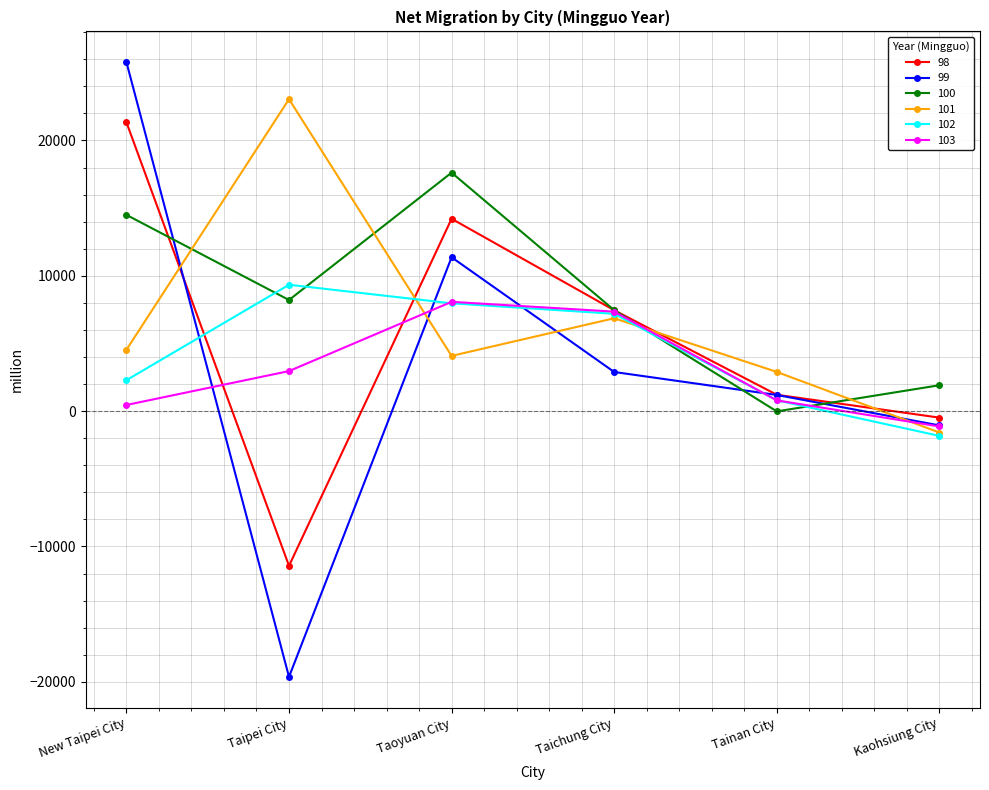

Rank the series by their maximum value, from lowest to highest.

103, 102, 100, 98, 101, 99